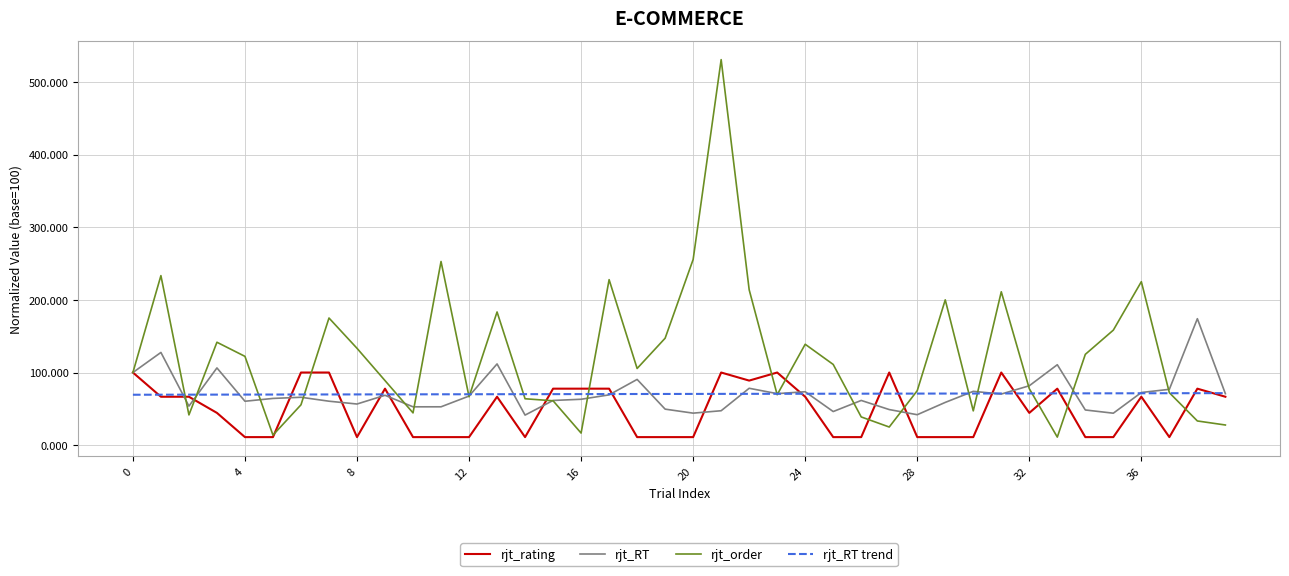

Which series has the largest total across all categories?

rjt_order